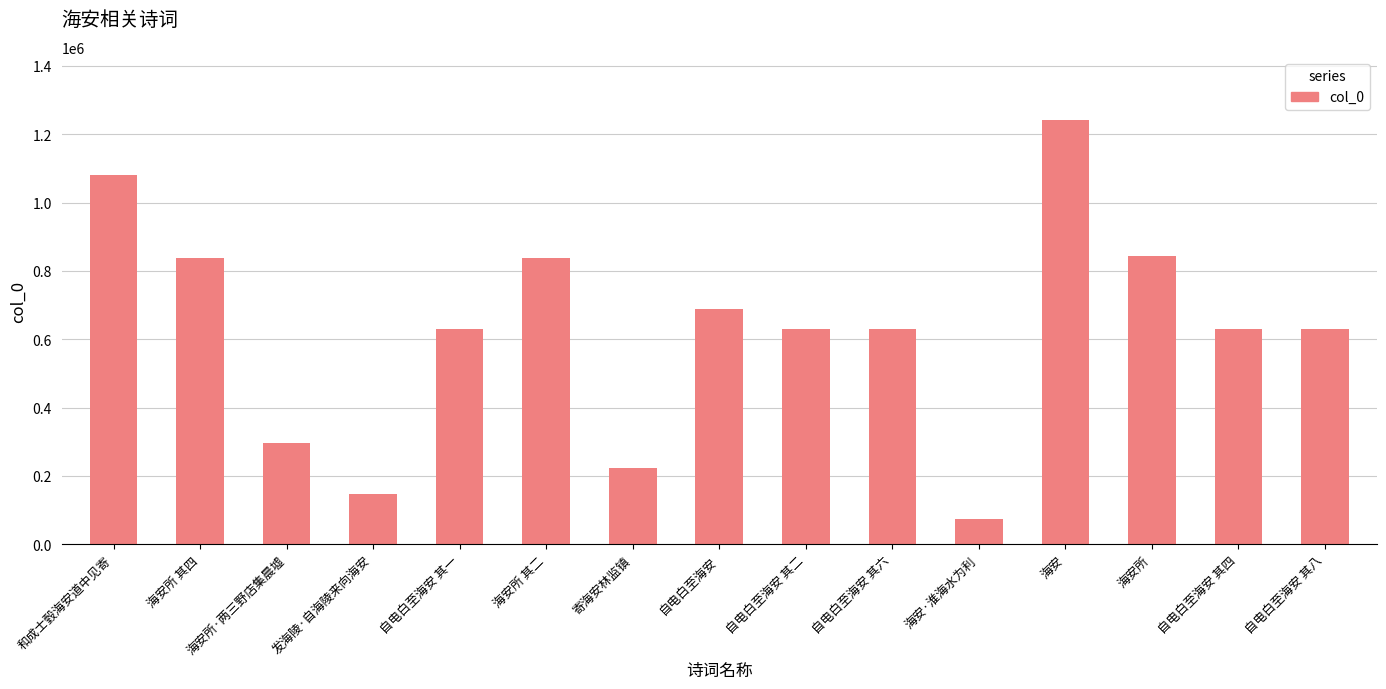

What position from the left is 海安所·两三野店集晨墟?

3